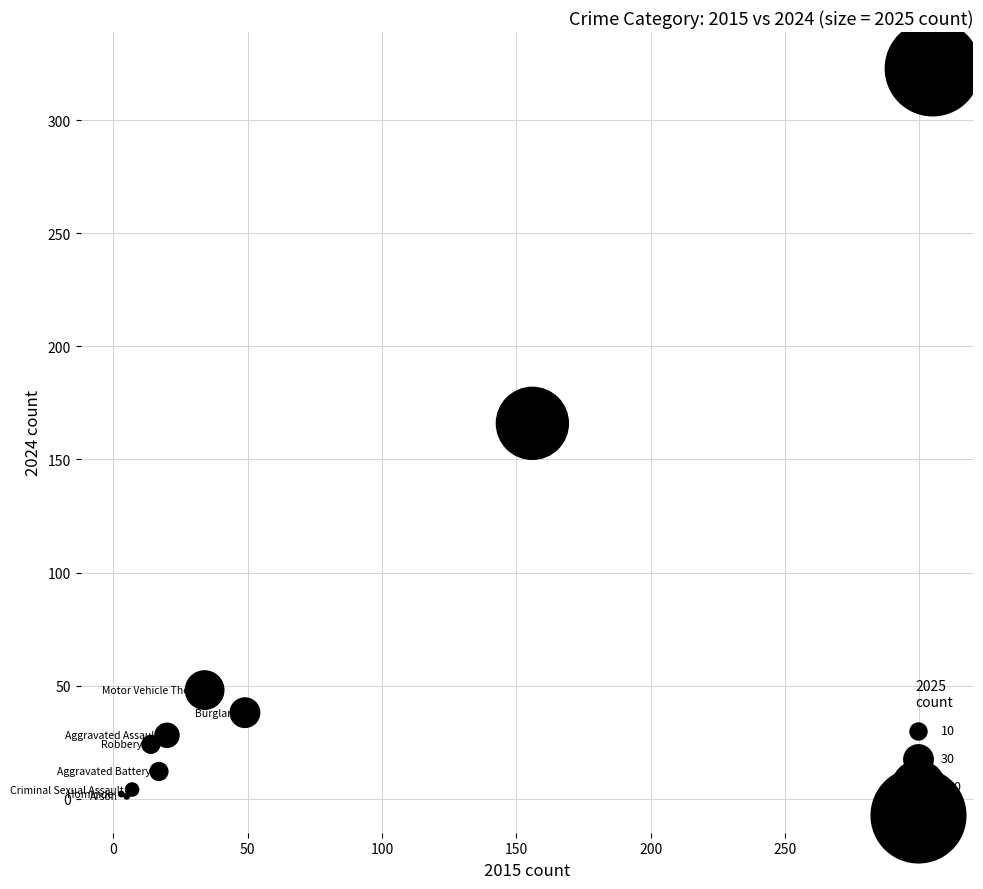

What Y value in the scatter plot is closest to 162?

166